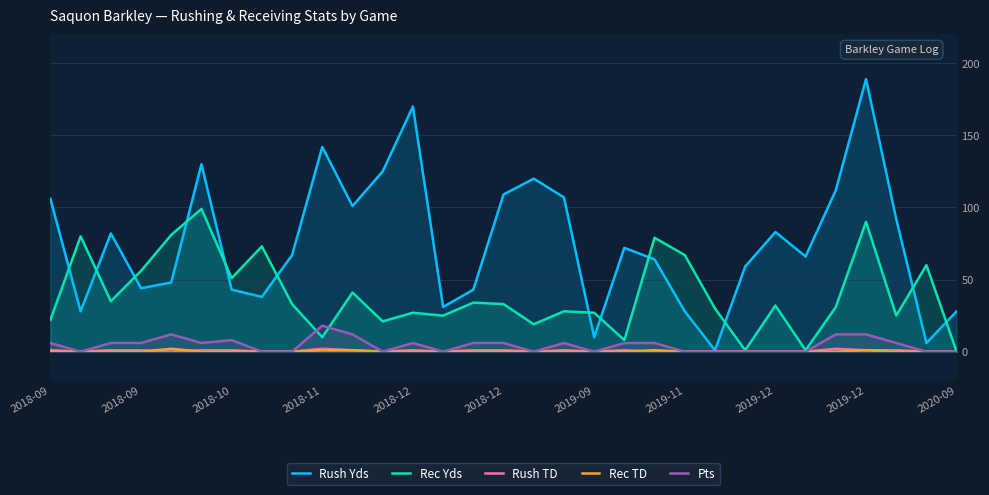

Rank the series at 2019-12 from lowest to highest value.

Rush TD, Rec TD, Pts, Rec Yds, Rush Yds